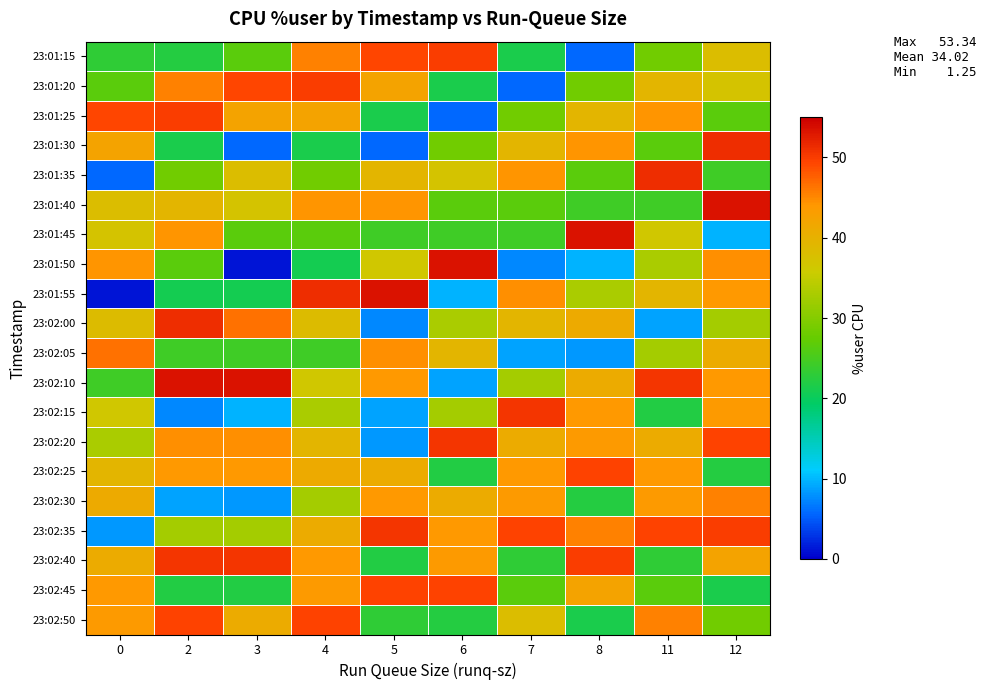

Rank the series at 0 from lowest to highest value.

23:01:55, 23:01:35, 23:02:35, 23:01:15, 23:02:10, 23:01:20, 23:02:20, 23:02:15, 23:01:45, 23:01:40, 23:02:00, 23:02:25, 23:02:40, 23:02:30, 23:01:30, 23:02:50, 23:02:45, 23:01:50, 23:02:05, 23:01:25